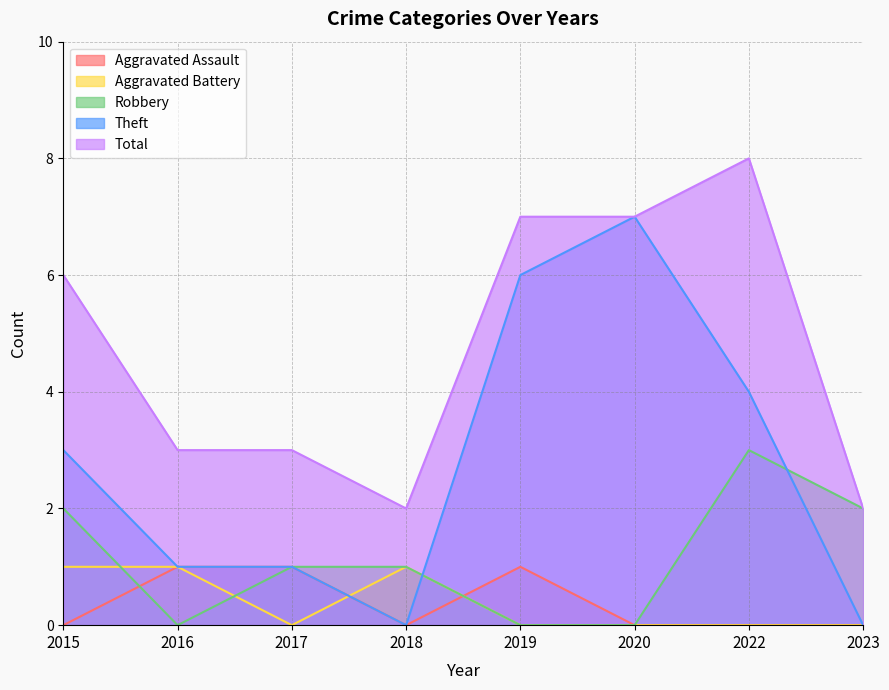

What is the sum of all Aggravated Battery values?

3